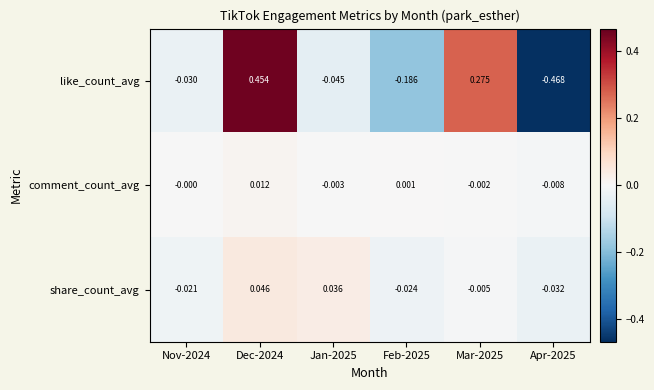

At Jan-2025, list the series in order from largest to smallest.

share_count_avg, comment_count_avg, like_count_avg